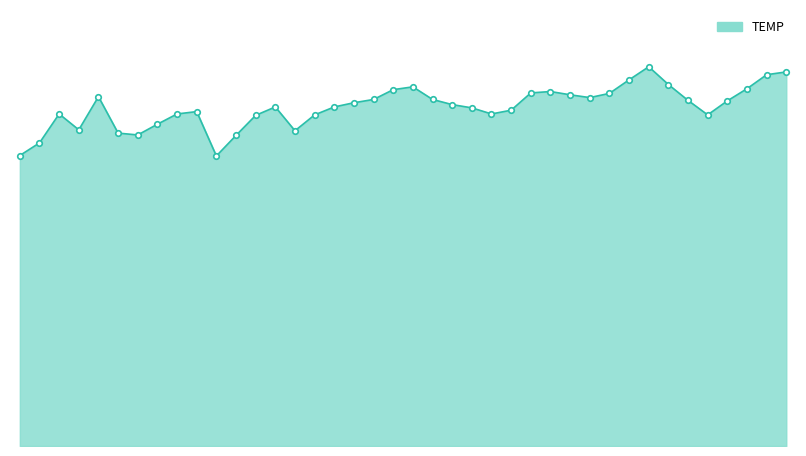

True or false: the data has more than 1 interior local peaks.

True